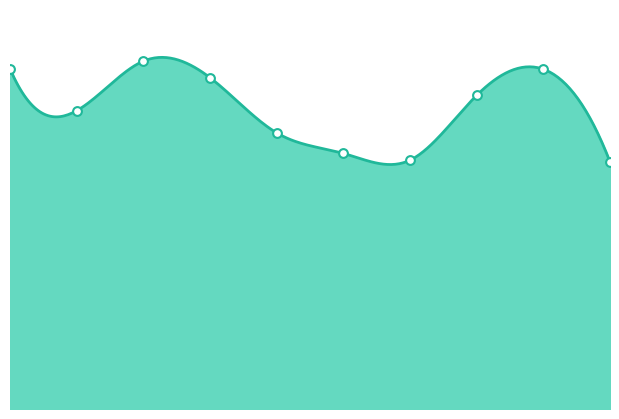

Between 6 and 8, which is larger?

8